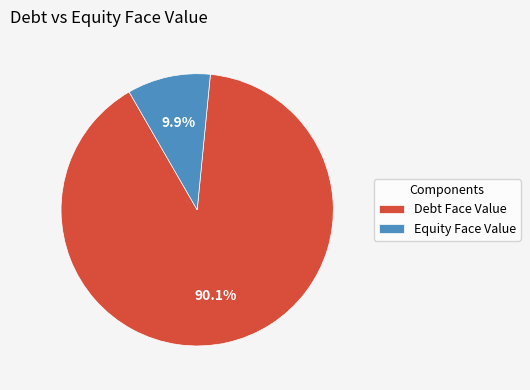

Count the number of slices in the pie.

2